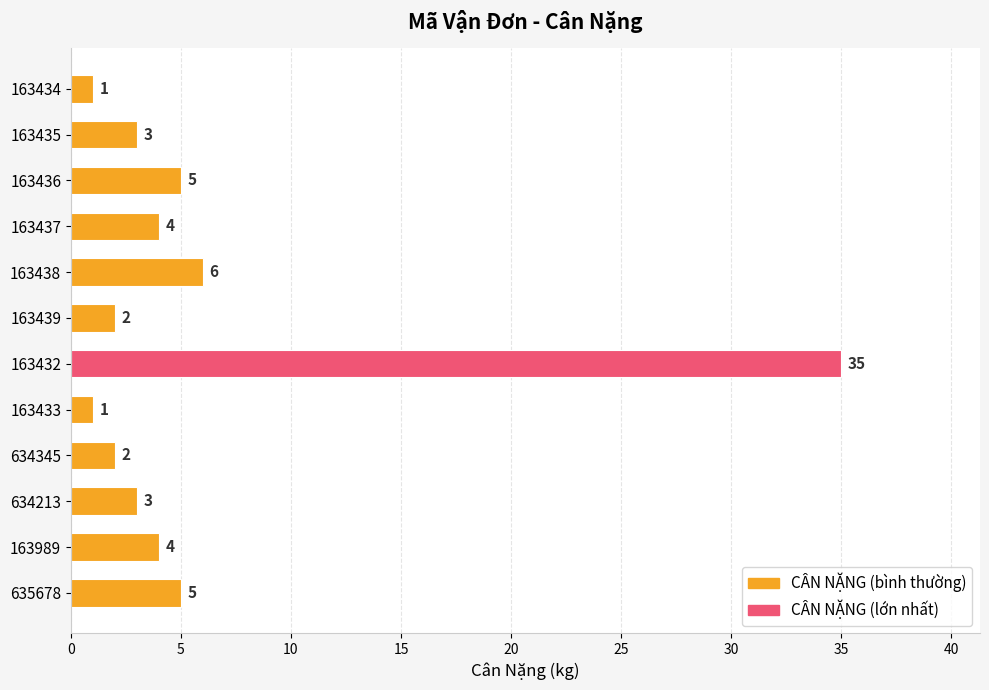

Between 163436 and 634345, which is larger?

163436